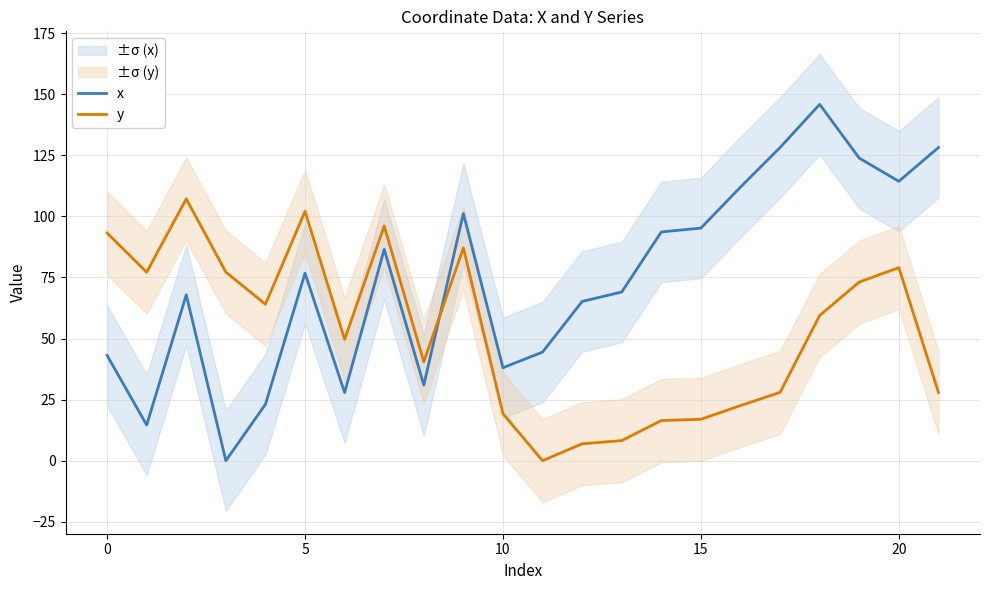

Reading left to right, list all the values displayed in this chart.

x: 43.1	14.6	67.9	0.0	23.1	76.7	27.9	86.5	30.9	101.1	38.0	44.4	65.2	69.0	93.6	95.2	112.0	128.2	145.8	123.8	114.3	128.2
y: 93.2	77.1	107.1	77.2	64.0	102.0	49.7	96.0	40.5	87.1	19.2	0.0	6.9	8.2	16.4	16.9	22.5	28.0	59.4	73.1	79.0	28.0